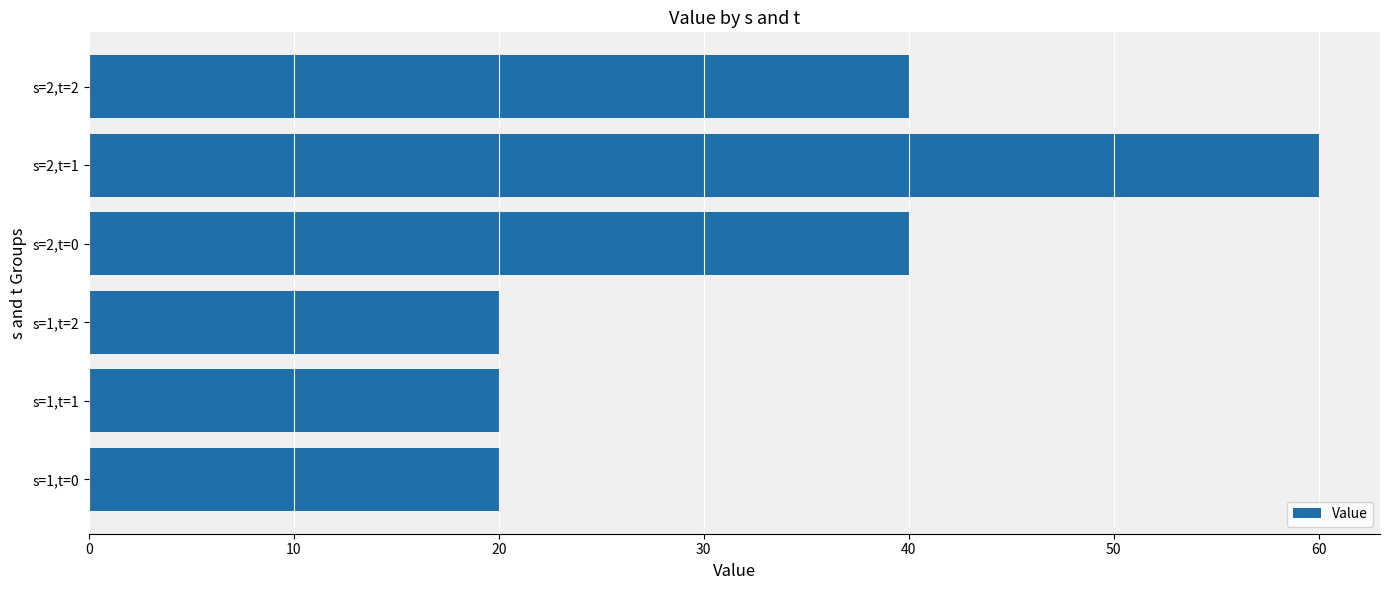

True or false: the data shows 20 at s=1,t=0.

True